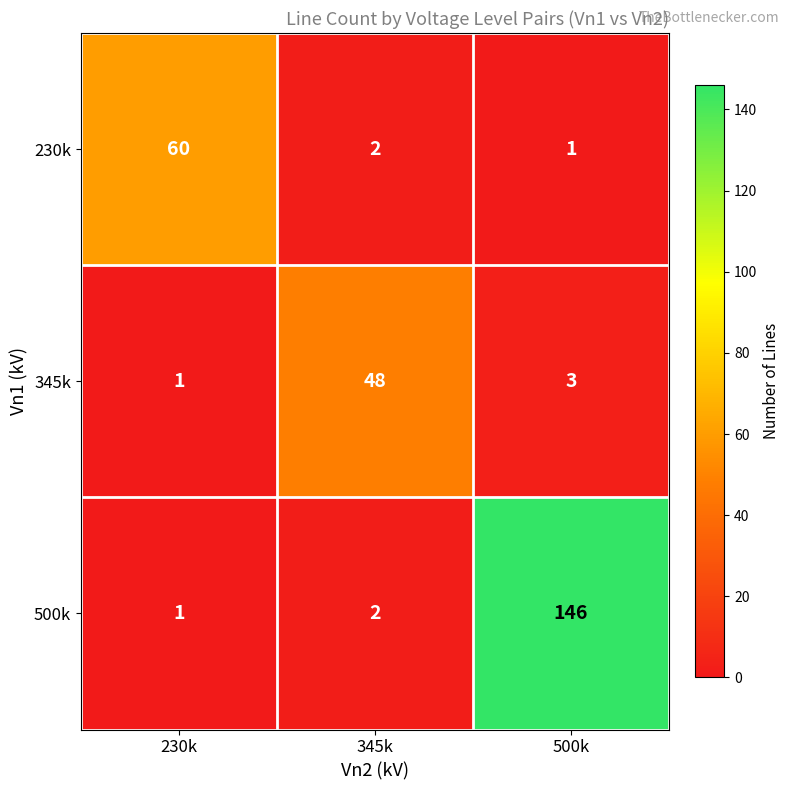

Reading right to left, extract all data points from this chart.

230k: 500k=1	345k=2	230k=60
345k: 500k=3	345k=48	230k=1
500k: 500k=146	345k=2	230k=1